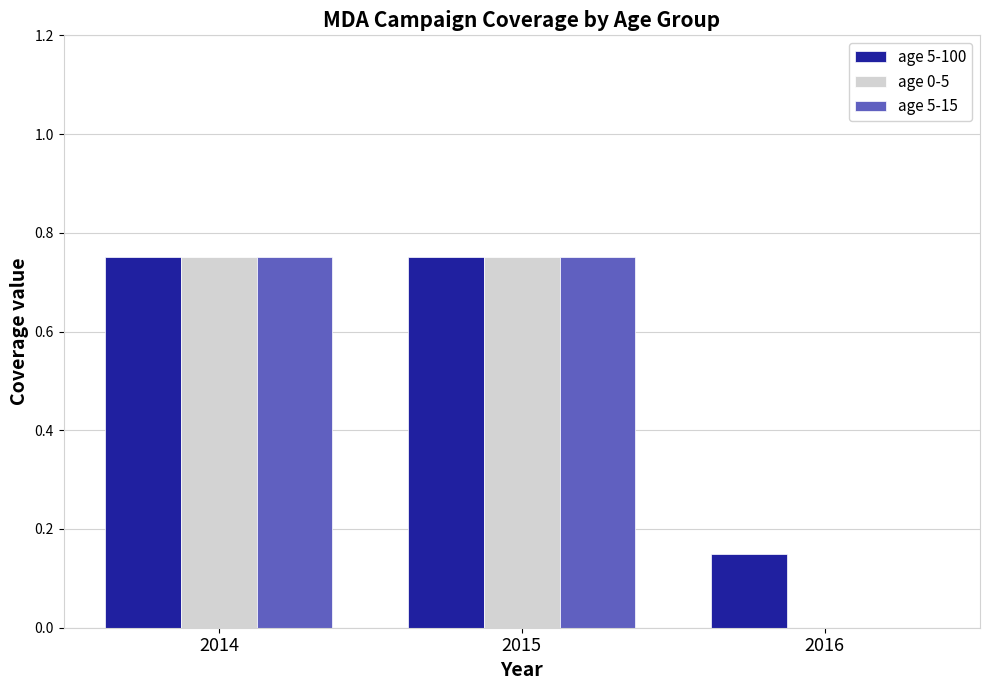

Which series has the largest total across all categories?

age 5-100